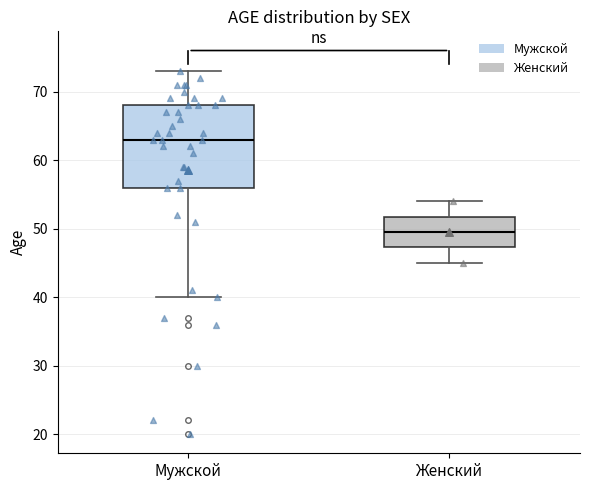

Comparing the boxes themselves (not the whiskers), which one is the tallest?

Мужской